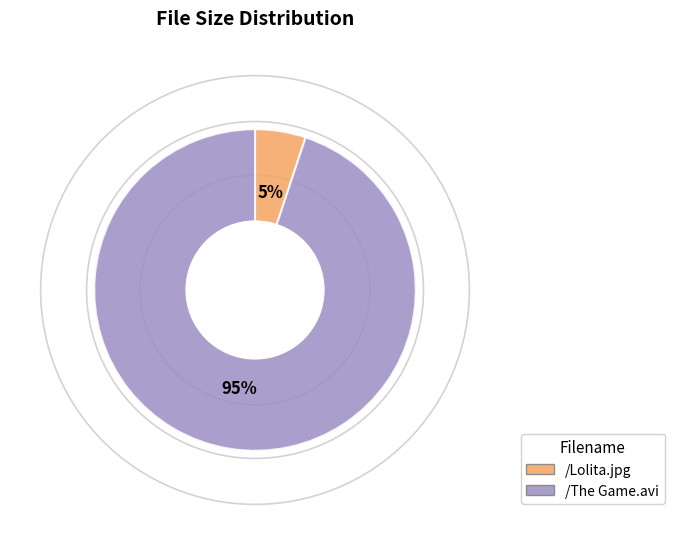

To the nearest percent, what percentage of the pie is /Lolita.jpg?

5%